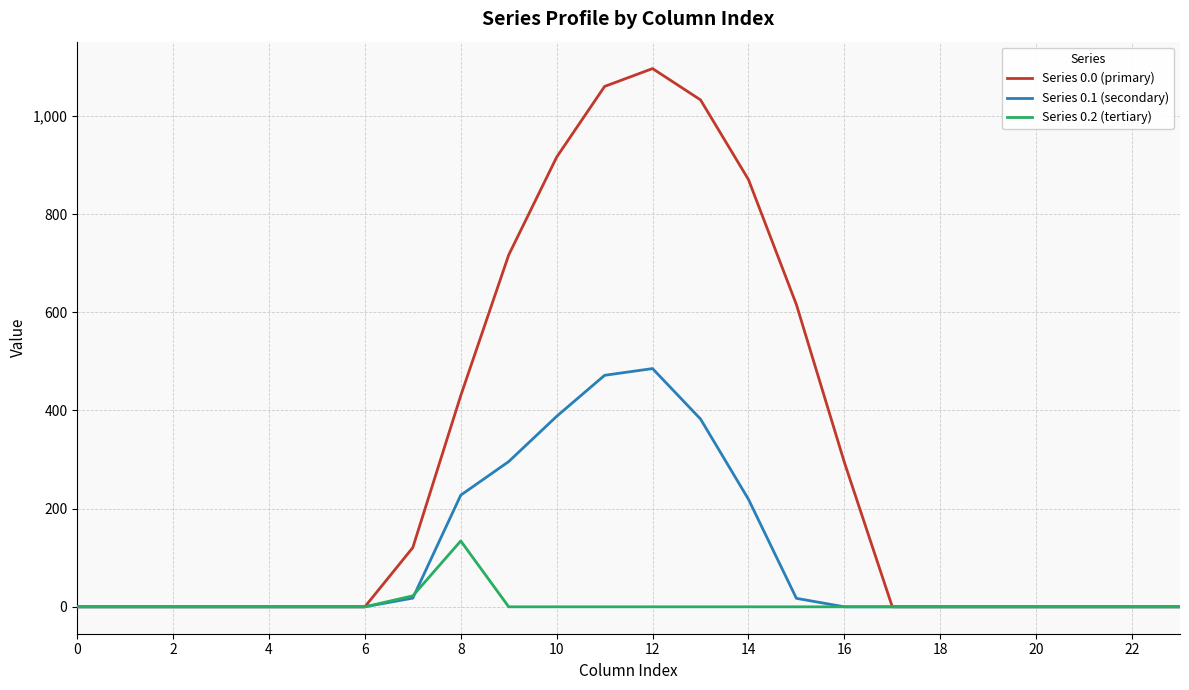

Which series has the largest total across all categories?

Series 0.0 (primary)